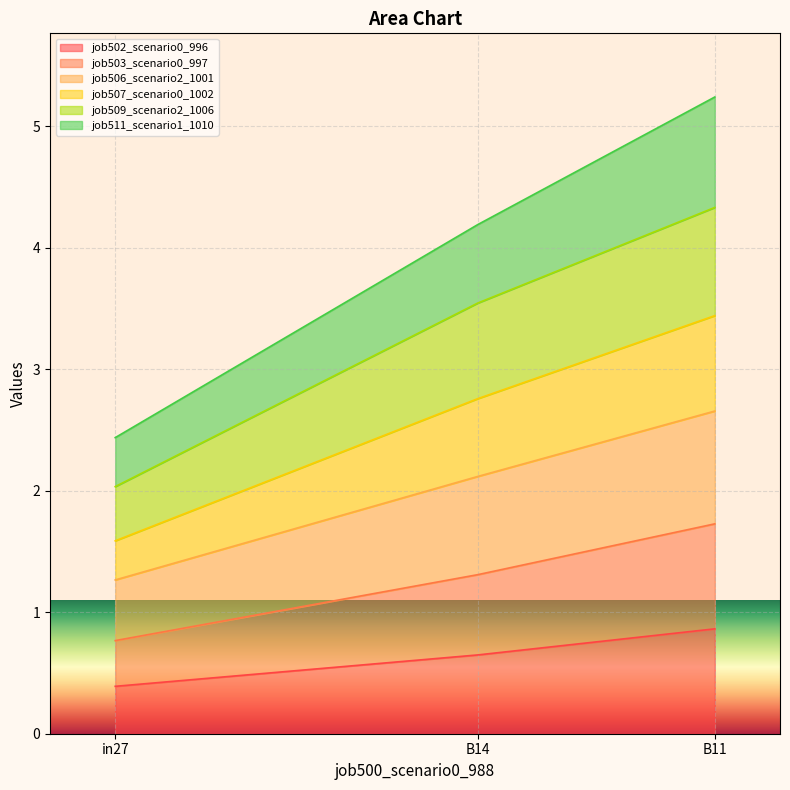

At which category is the sum across all series the highest?

B11